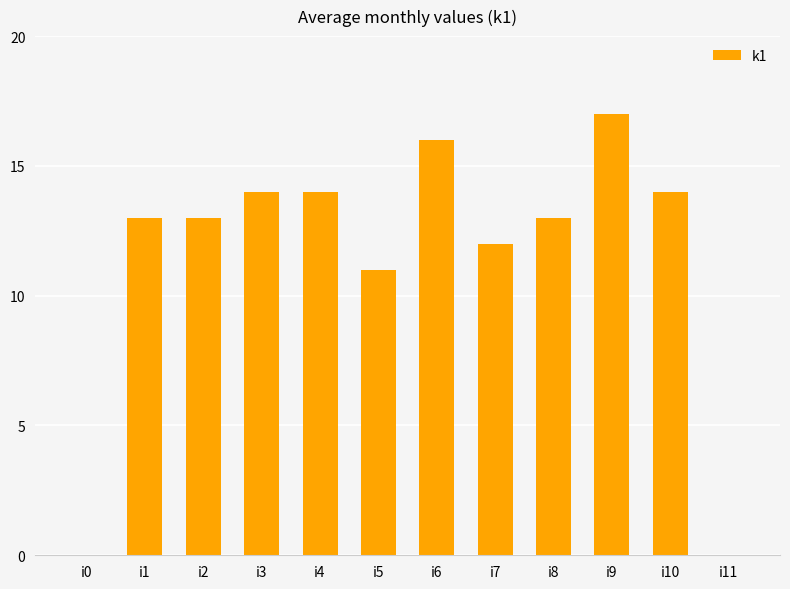

What is the maximum value shown in the chart?

17